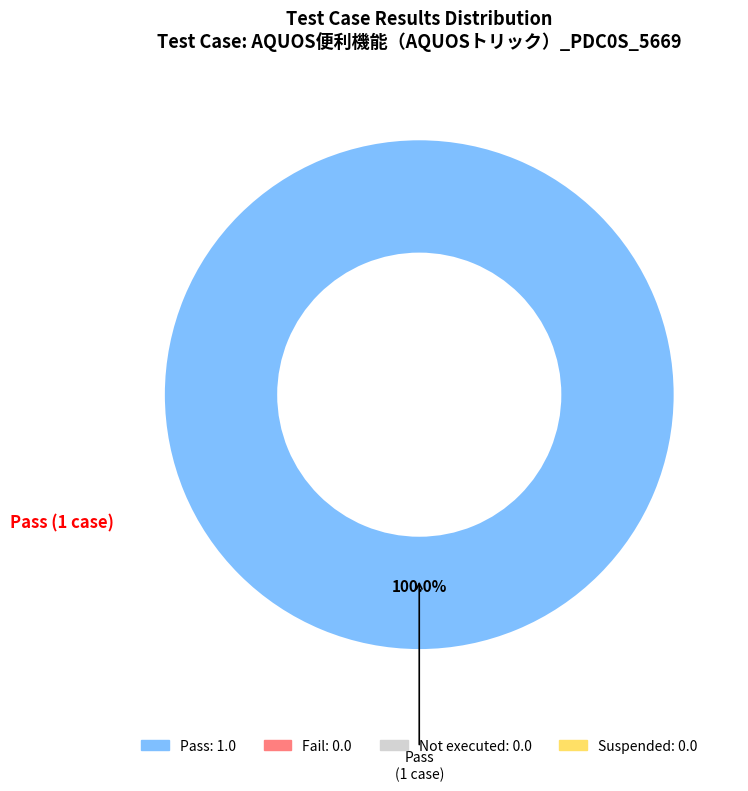

Is there any slice that represents more than half of the pie?

Yes